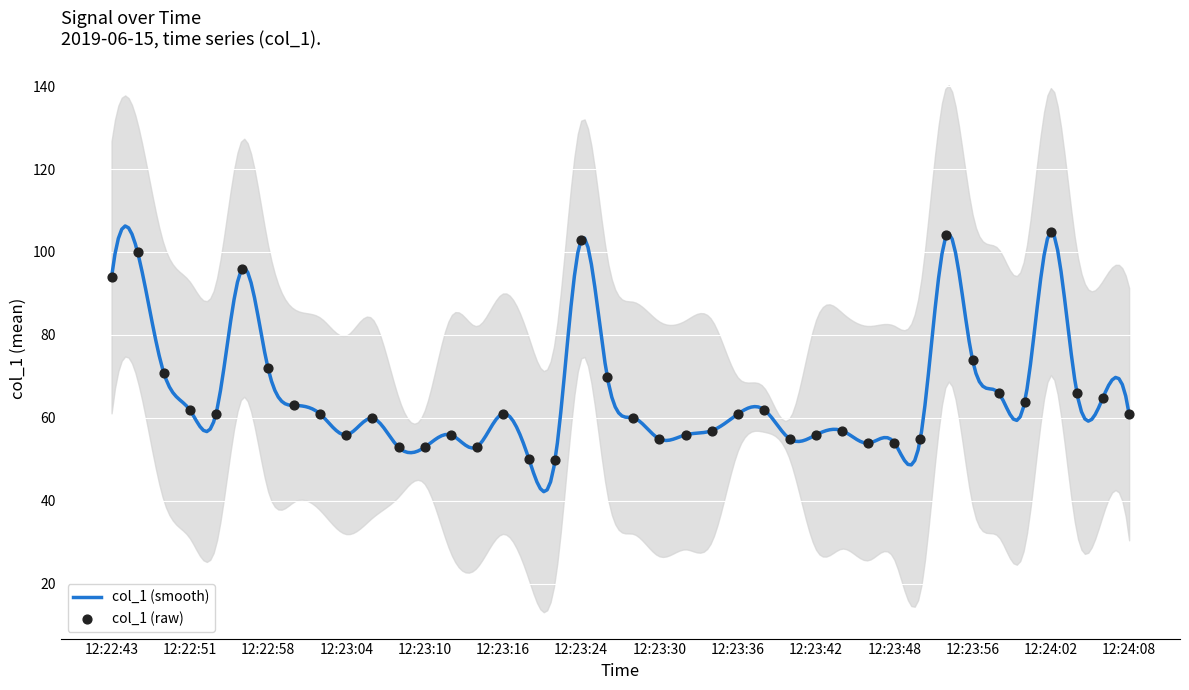

Approximately how many times larger is the value at 12:23:46 compared to 12:23:32?

1.0